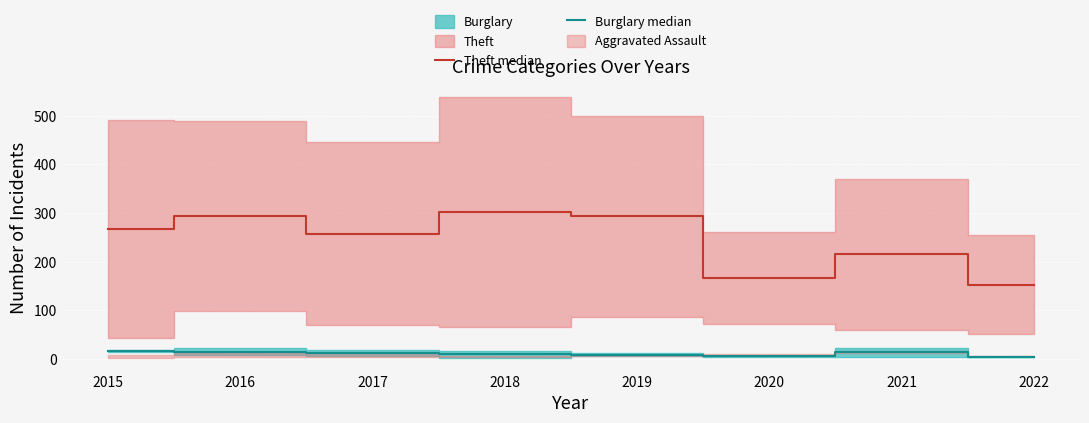

At which label does Burglary median reach its peak?

2015